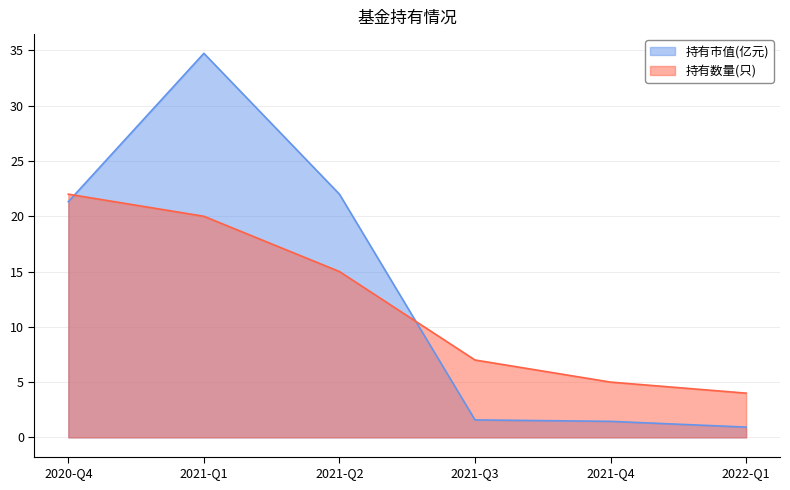

After their last crossing, which series has the higher values: 持有数量(只) or 持有市值(亿元)?

持有数量(只)